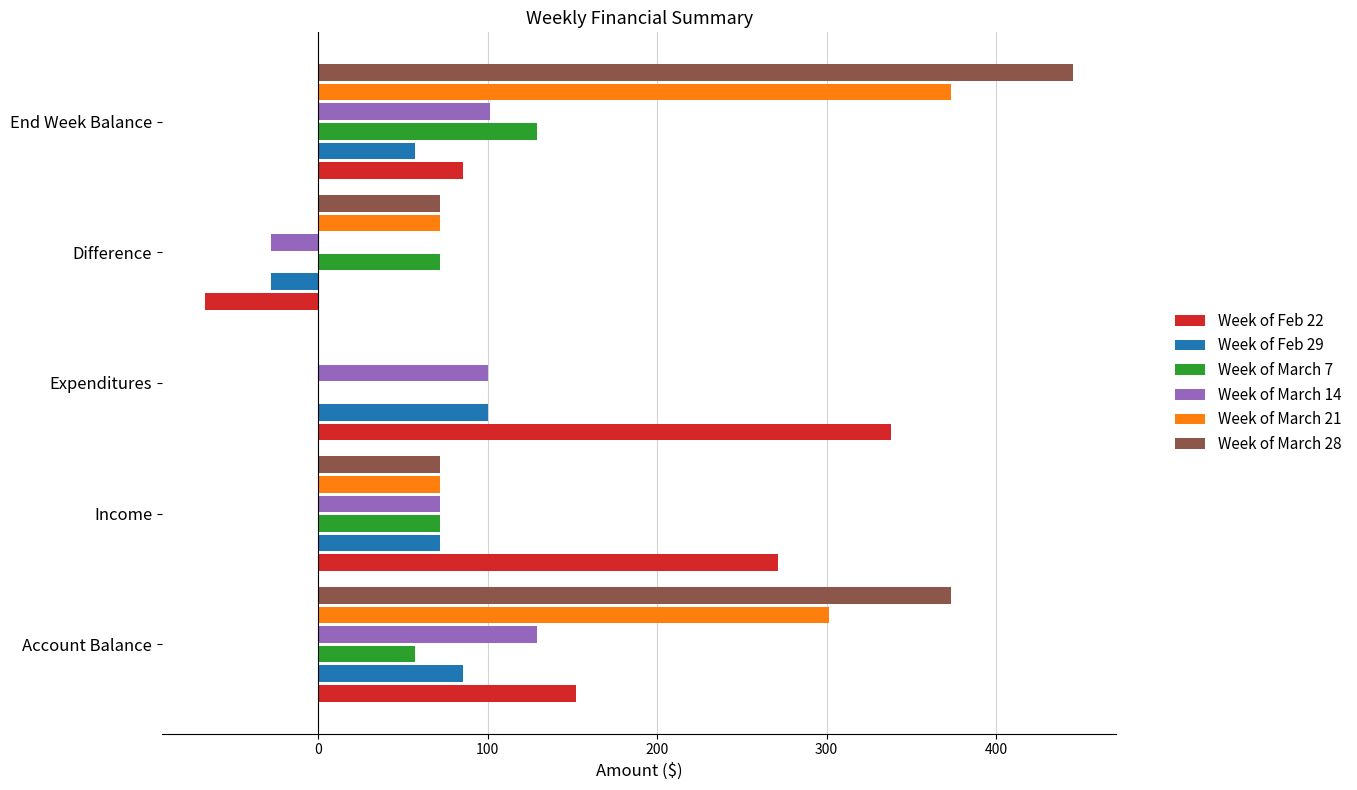

What is the sum of all Week of Feb 22 values?

780.4